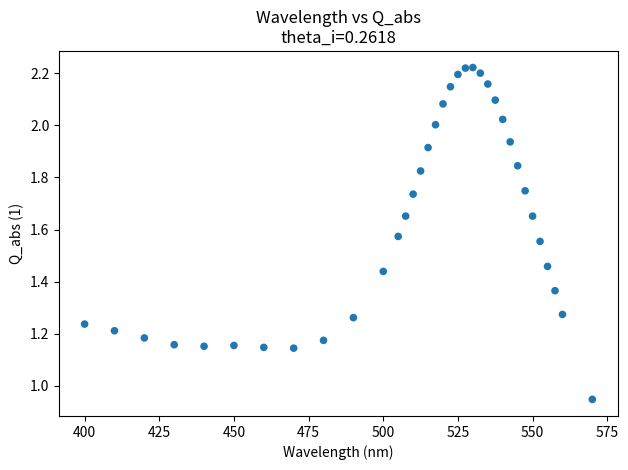

What is the range of X values (max minus min)?

170.0